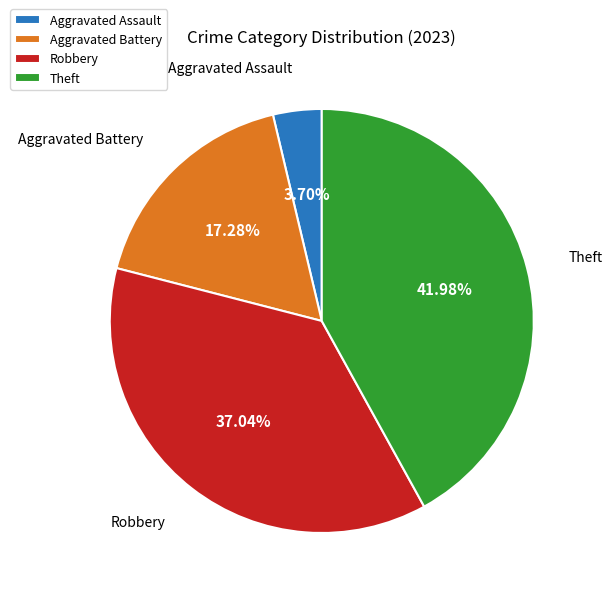

Is it true that Theft is 32% of the pie?

False